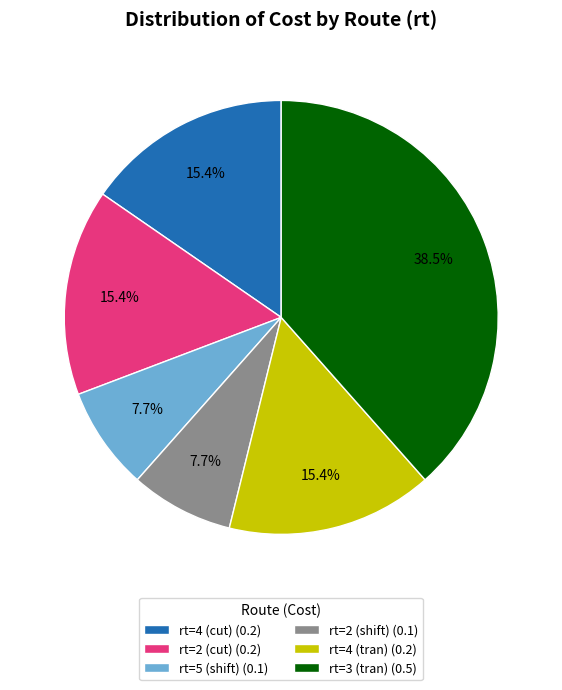

What is the largest slice in the pie chart?

rt=3 (tran) (0.5)